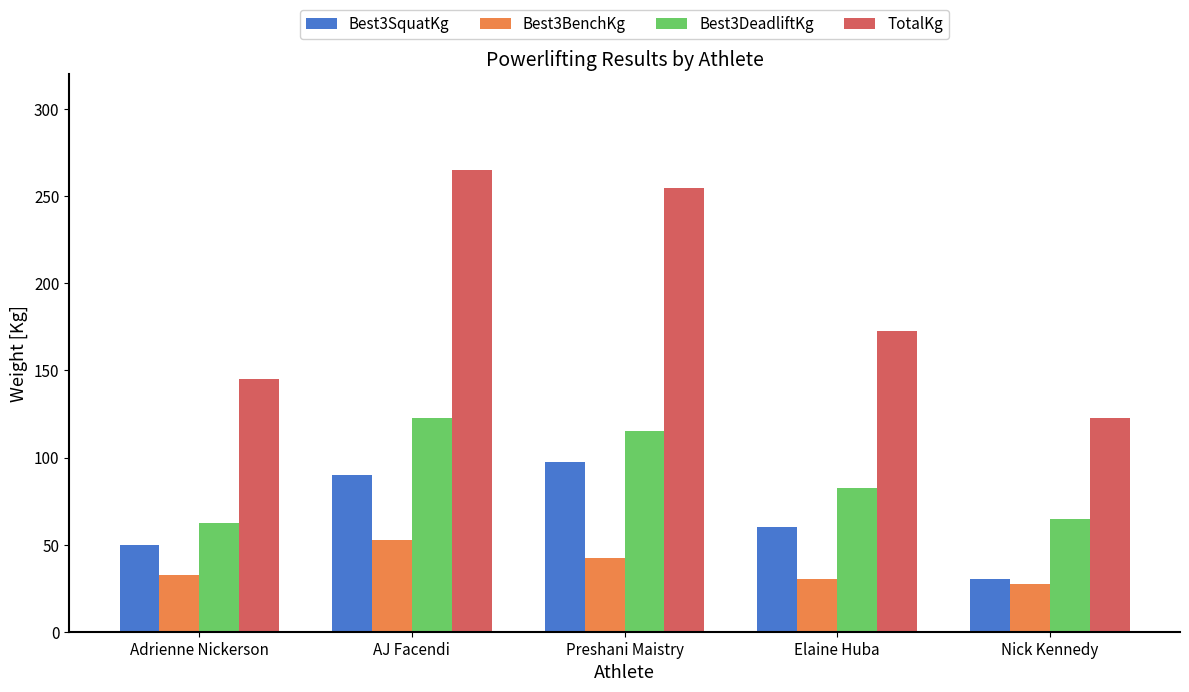

Reading left to right, what are all the values shown in this chart?

Best3SquatKg: 50.0	90.0	97.5	60.0	30.0
Best3BenchKg: 32.5	52.5	42.5	30.0	27.5
Best3DeadliftKg: 62.5	122.5	115.0	82.5	65.0
TotalKg: 145.0	265.0	255.0	172.5	122.5